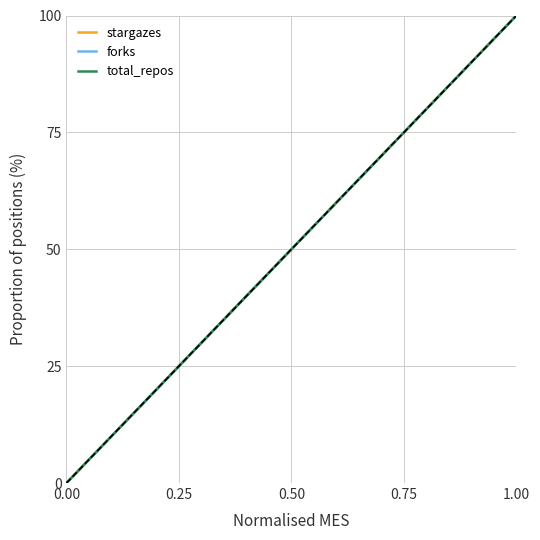

Is this an area chart (filled region under the line)?

No